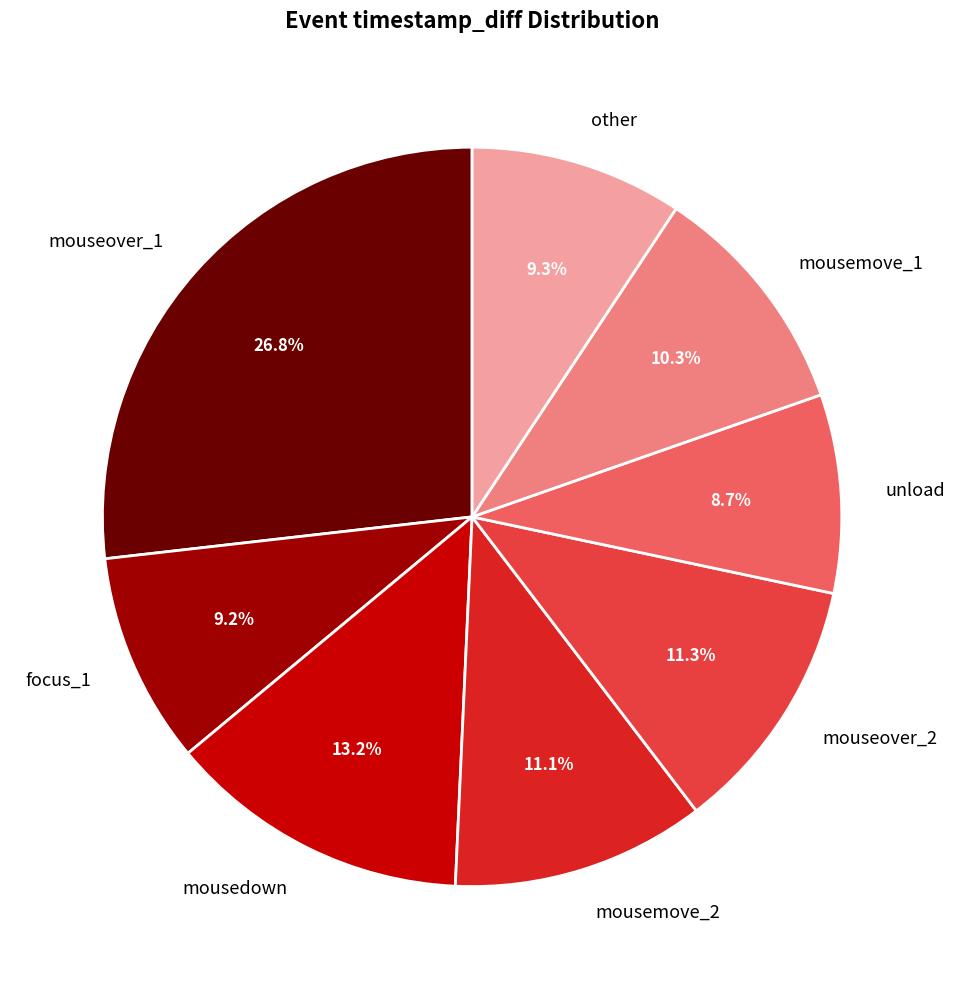

Is there any slice that represents more than half of the pie?

No